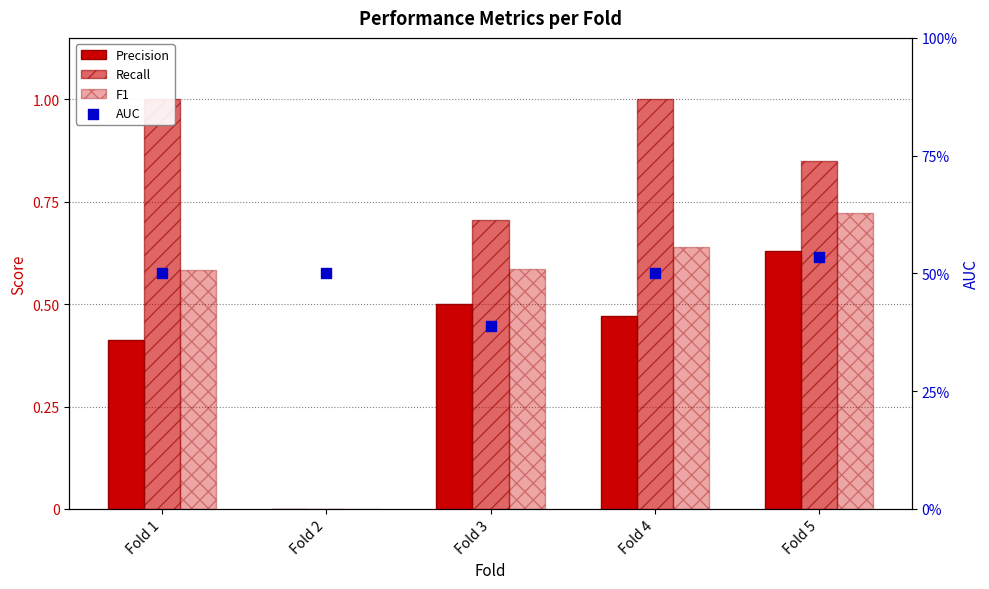

Which series reaches the maximum Y coordinate?

Recall